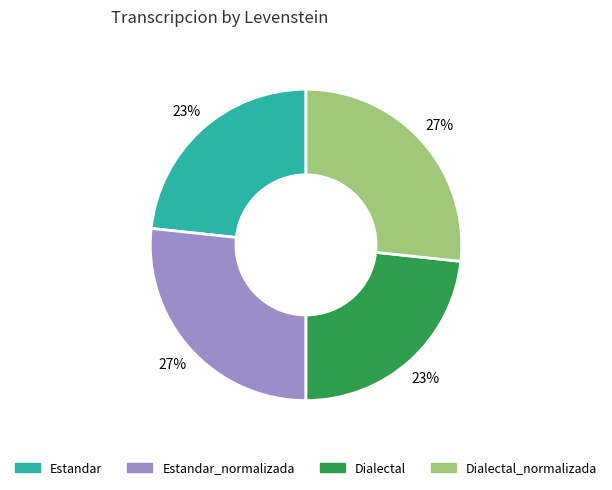

Is there a majority slice in this chart?

No